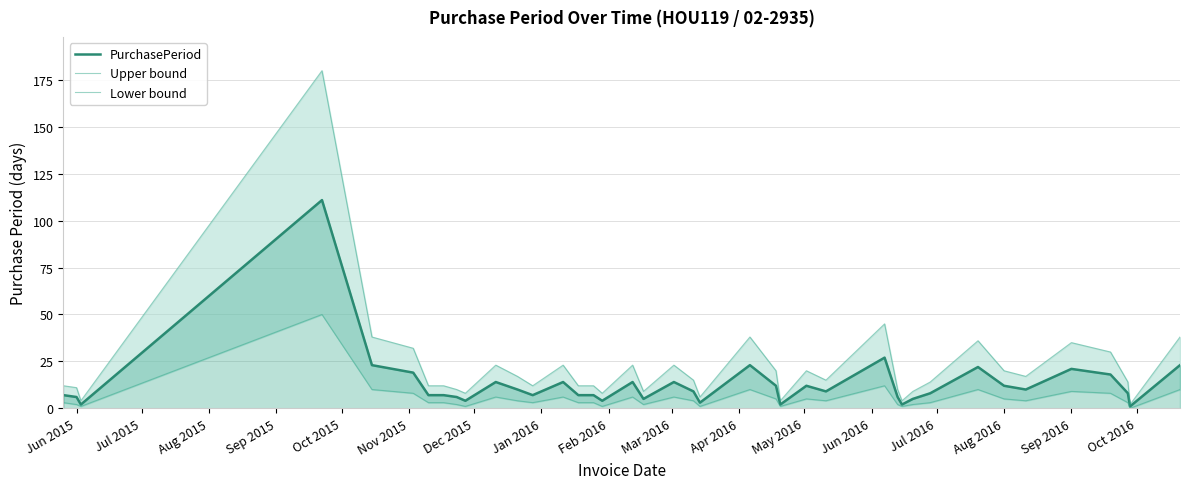

Is it true that Lower bound equals 1 at Oct 2016?

True